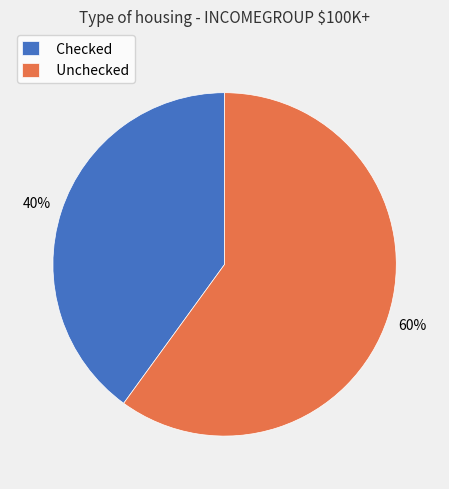

Is the sum of Checked and Unchecked greater than half?

Yes